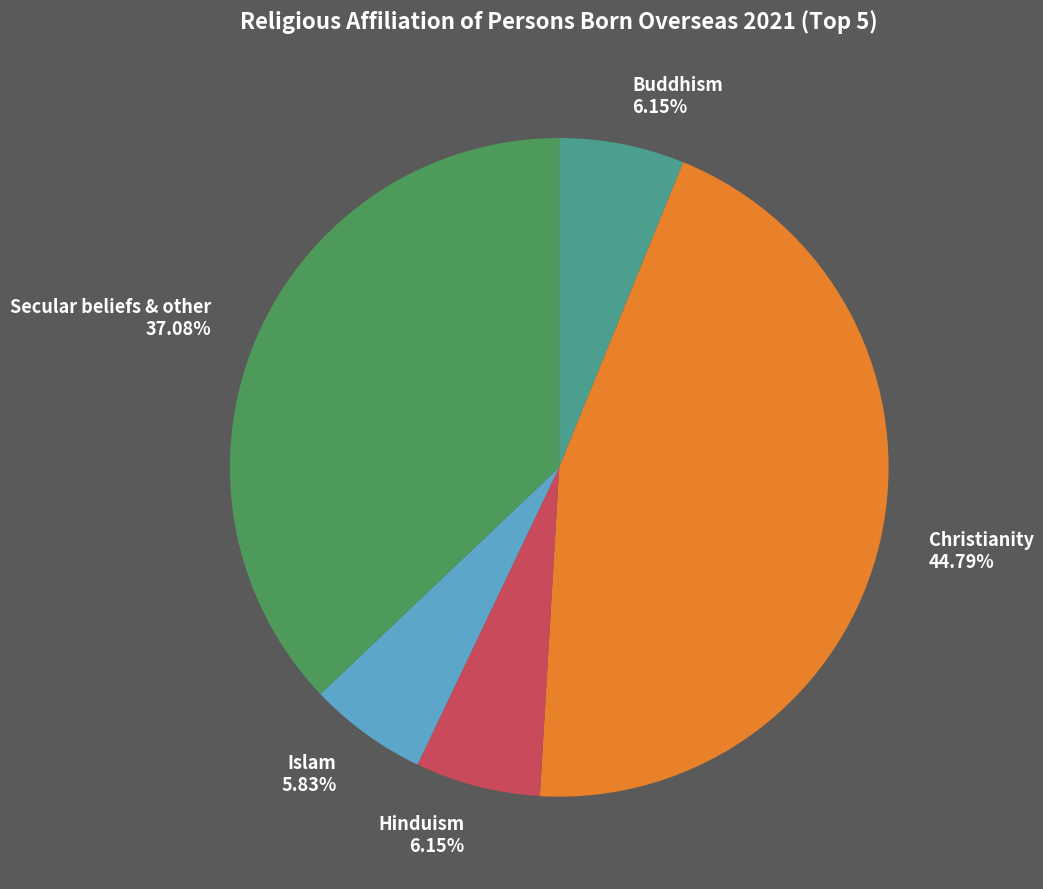

True or false: Islam accounts for 6% of the total.

True